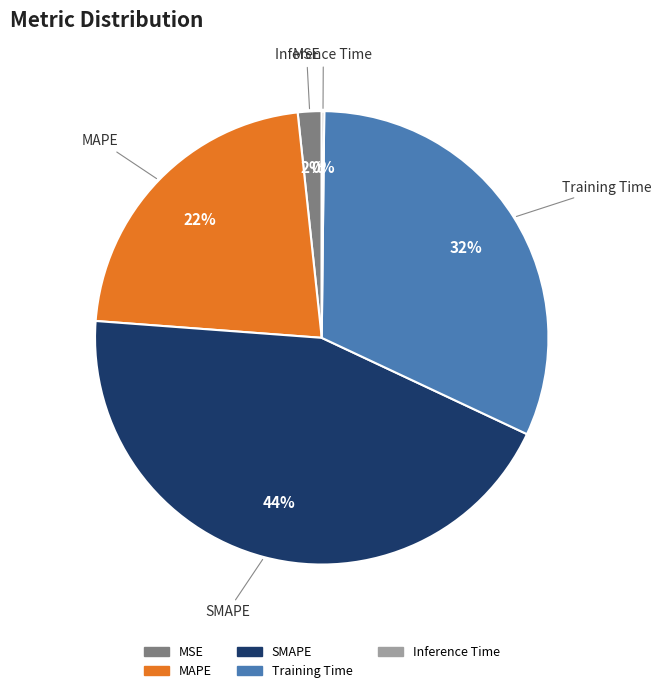

The MSE slice represents 2% of the pie. True or false?

True